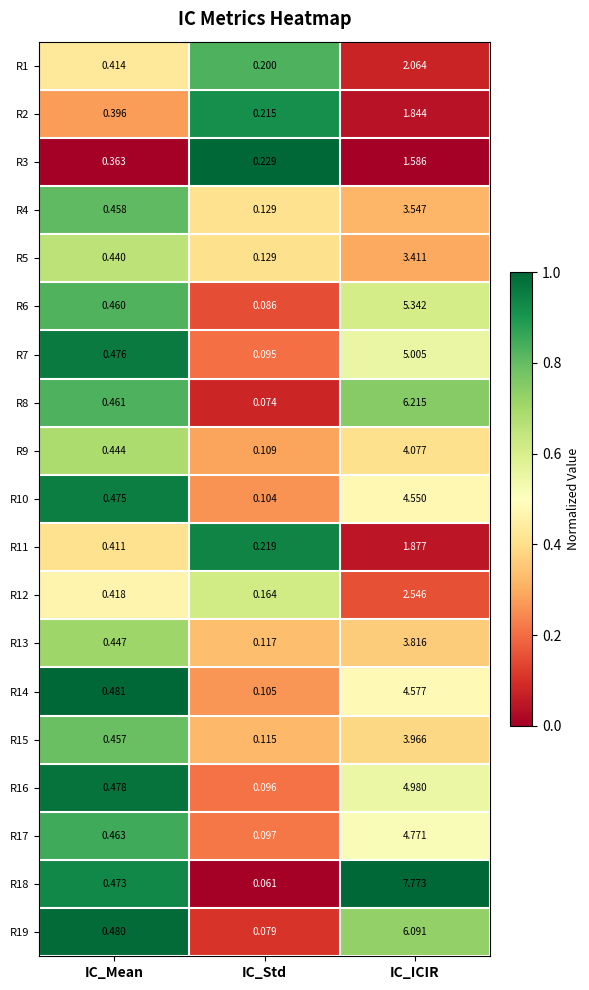

At which category is the sum across all series the highest?

IC_ICIR